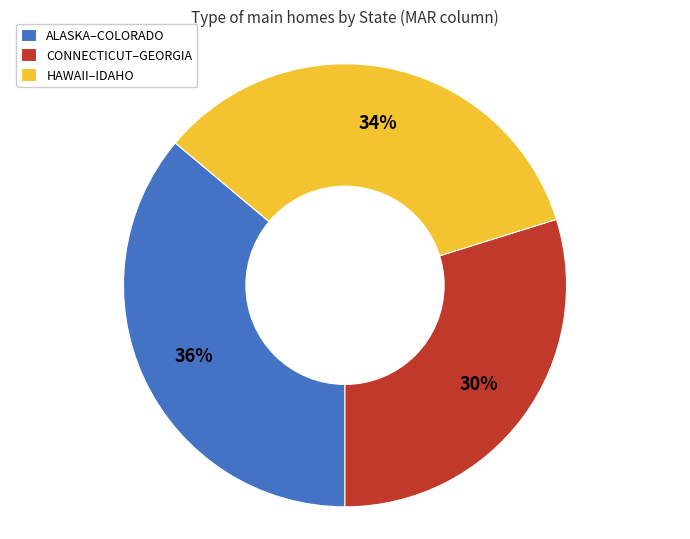

Between HAWAII–IDAHO and CONNECTICUT–GEORGIA, which is larger?

HAWAII–IDAHO